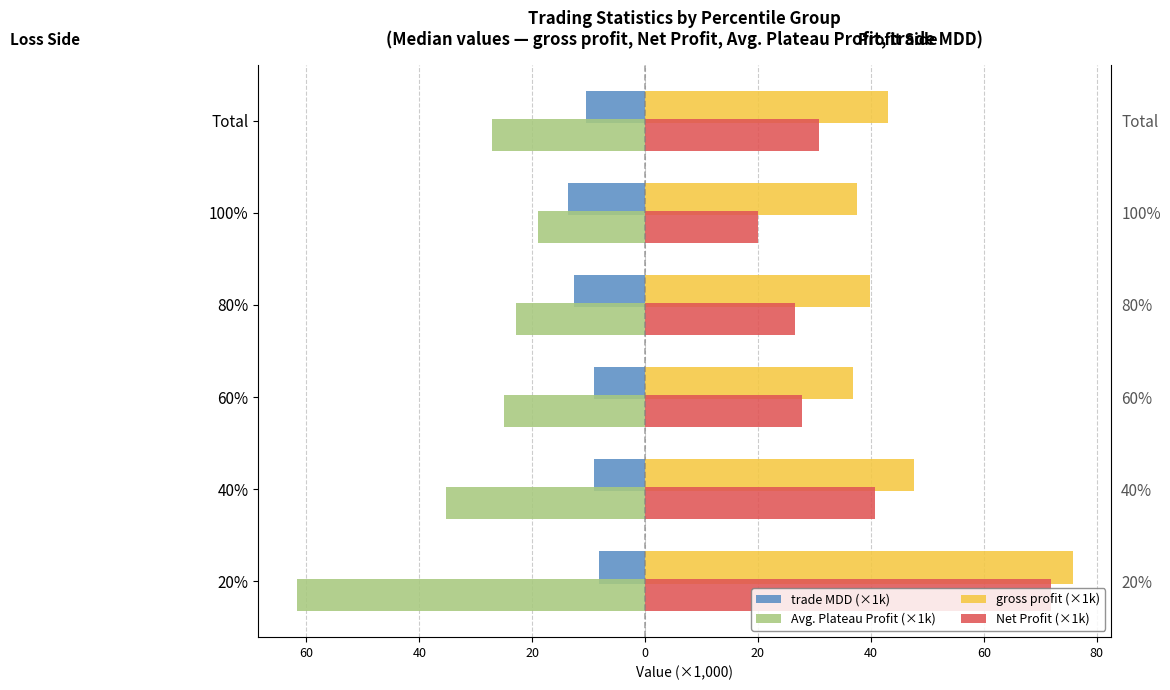

Which series has the largest total across all categories?

gross profit (×1k)